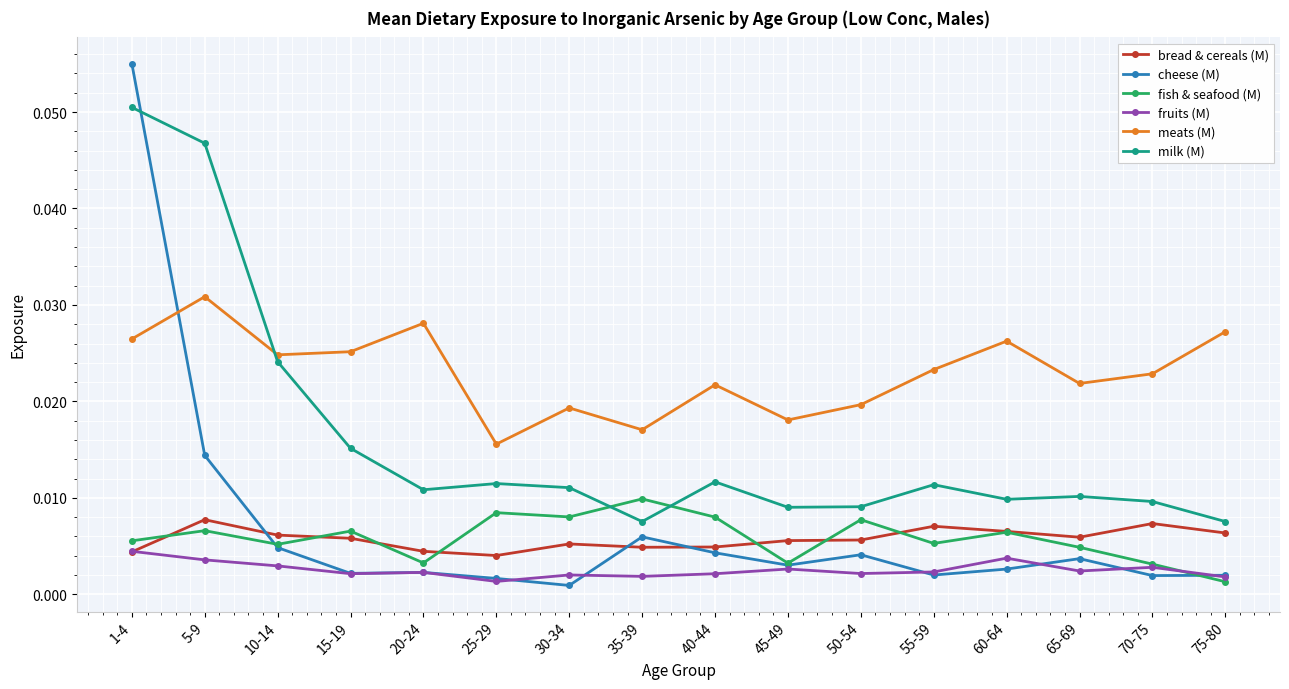

At how many categories does at least one series exceed 0?

16